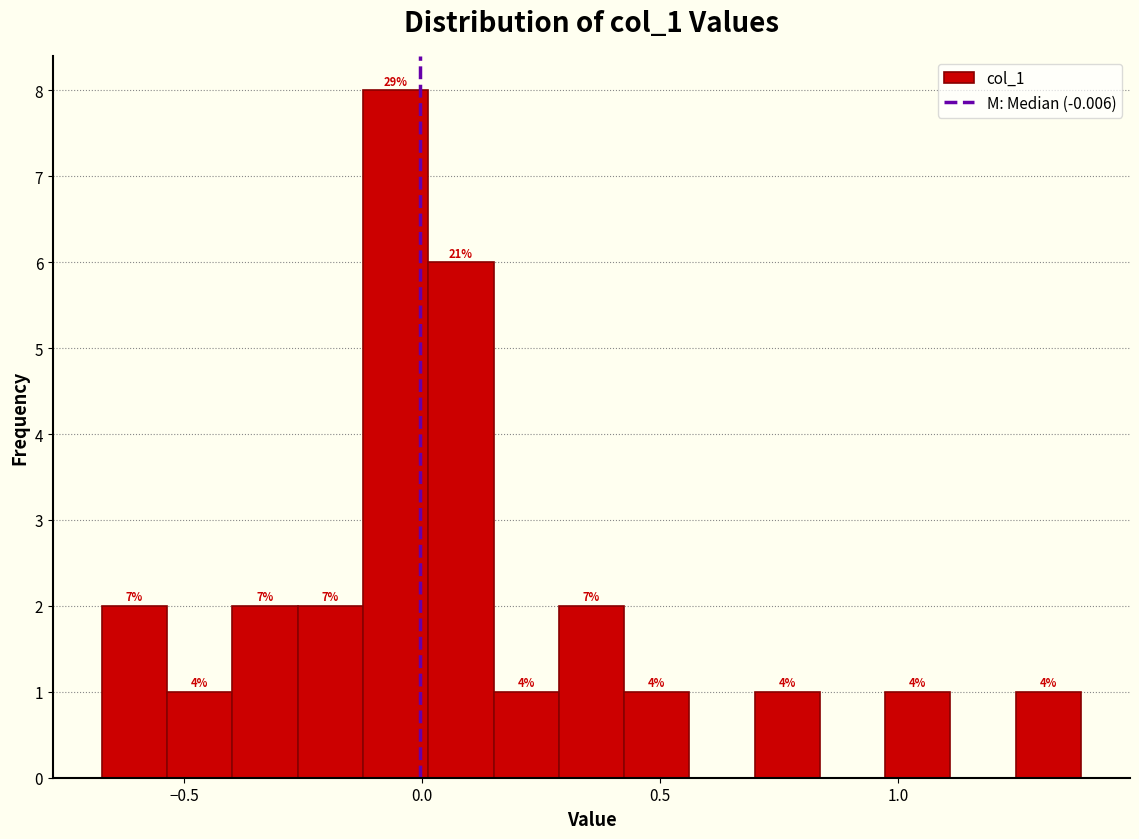

Around what value on the x-axis is the tallest bar? Give the approximate position of its centre, as read against the axis.

-0.05